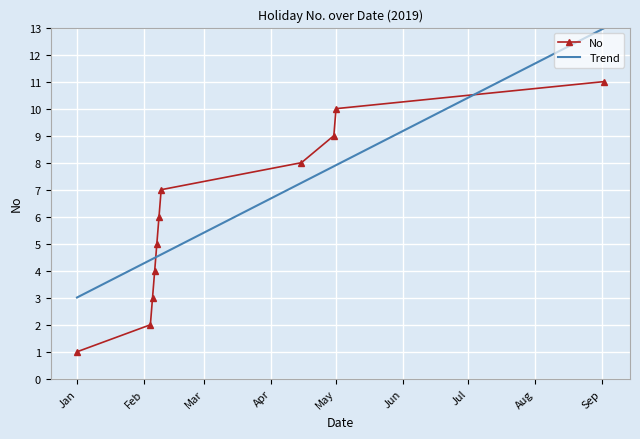

What is the difference between the values at 2019-02-05 and 2019-02-07?

2